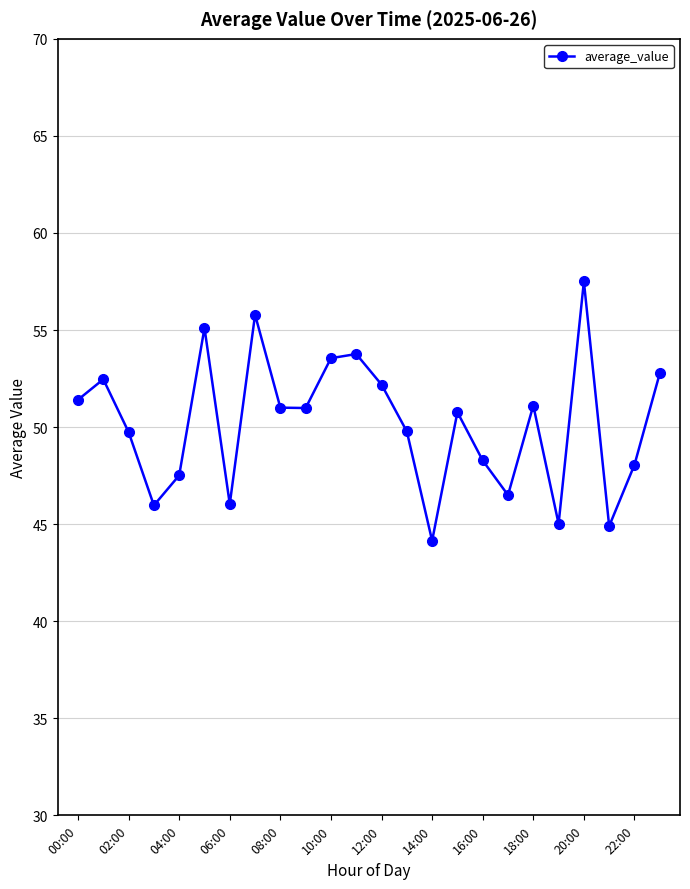

How many values exceed 50?

13